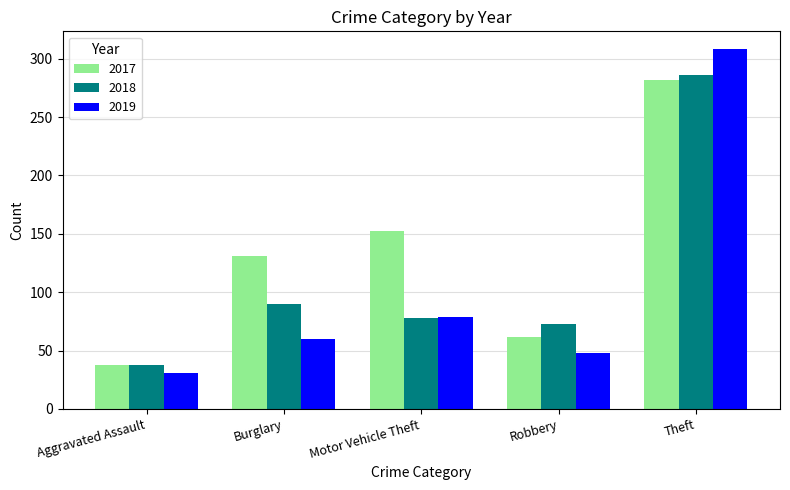

Rank the categories by 2018 value from highest to lowest.

Theft, Burglary, Motor Vehicle Theft, Robbery, Aggravated Assault